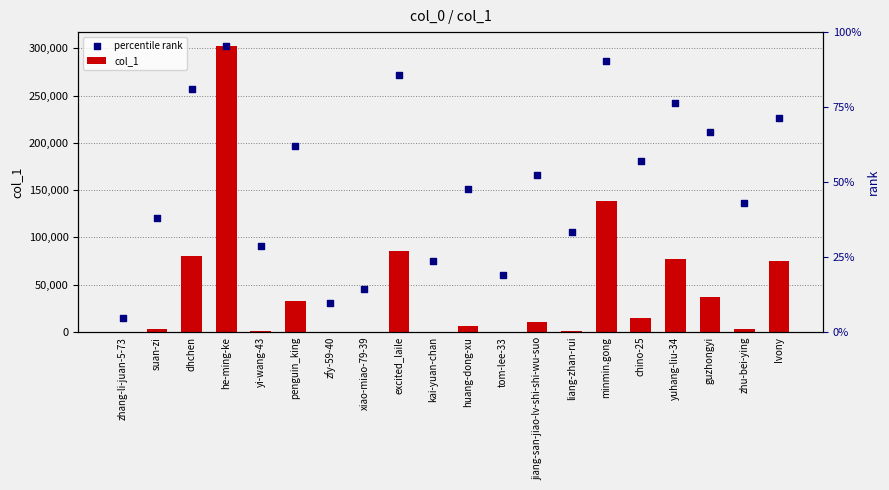

At how many categories does at least one series exceed 259980?

3